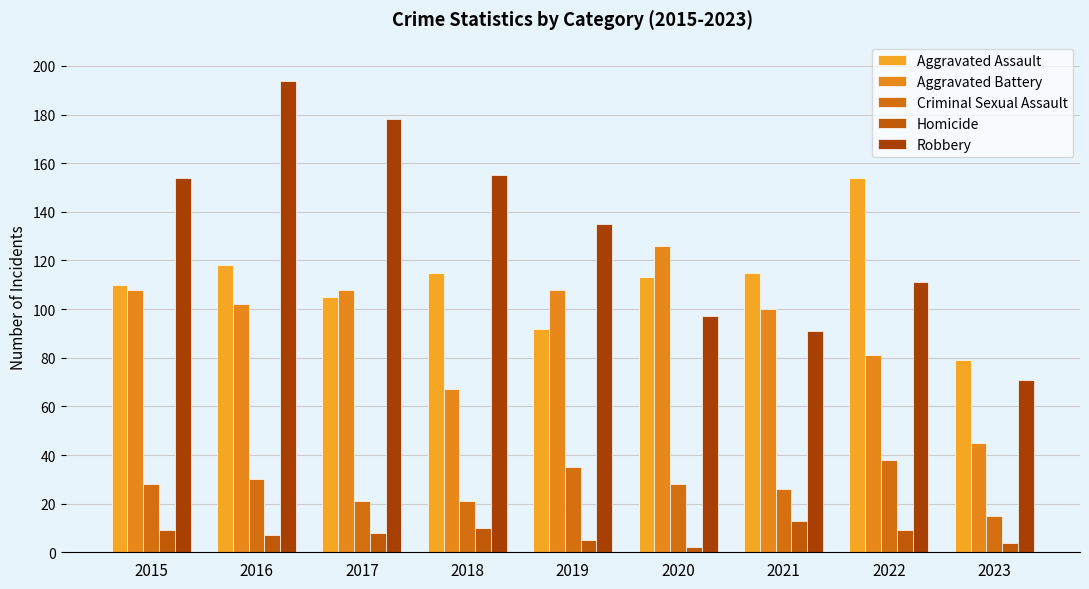

The value of Aggravated Assault at 2015 is 46. True or false?

False